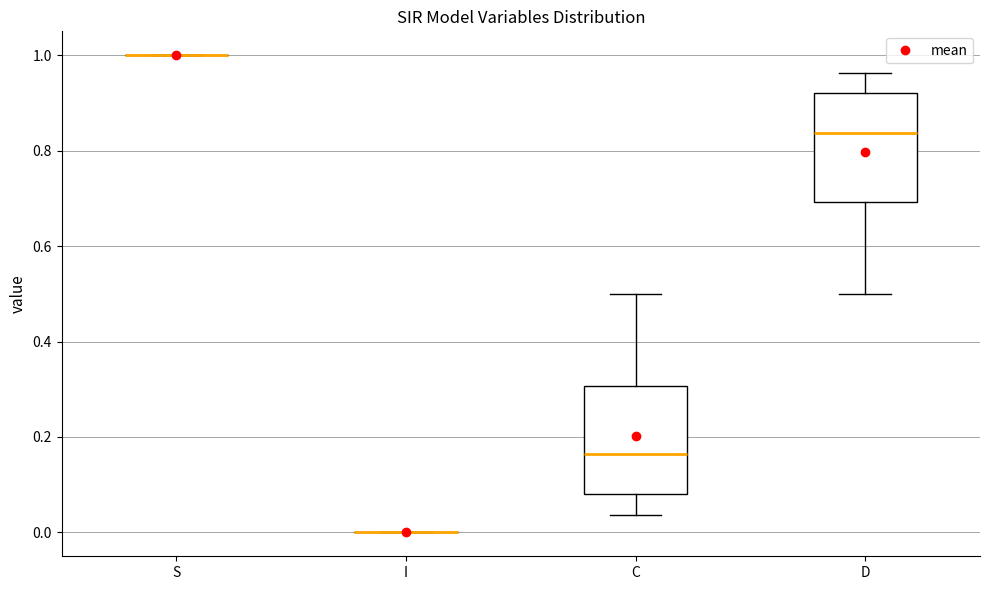

Reading left to right, transcribe this box plot: for each box, give where its median line is, the range the box spans, and where its two whiskers end, as read against the y-axis. The values are not printed on the chart, so give them approximately, as read against the axis.

S: box collapsed to a line at 1.00, whiskers 1.00 to 1.00
I: box collapsed to a line at 0.00, whiskers 0.00 to 0.00
C: median 0.16, box 0.08 to 0.30, whiskers 0.04 to 0.50
D: median 0.84, box 0.70 to 0.92, whiskers 0.50 to 0.96